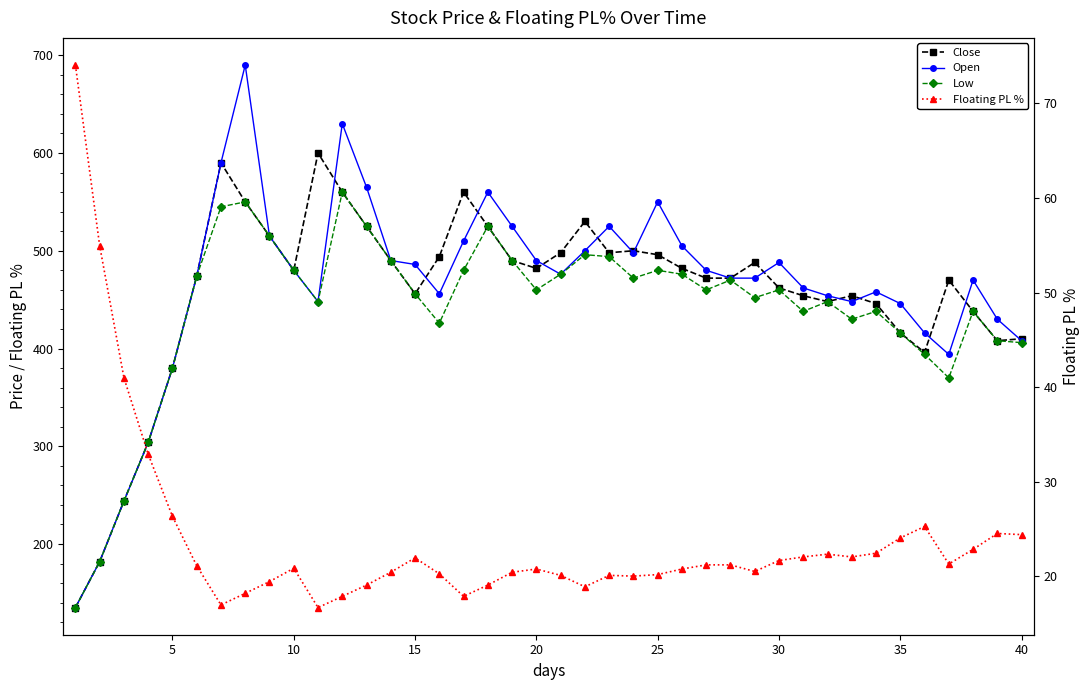

True or false: Floating PL % and Open cross at least once.

False